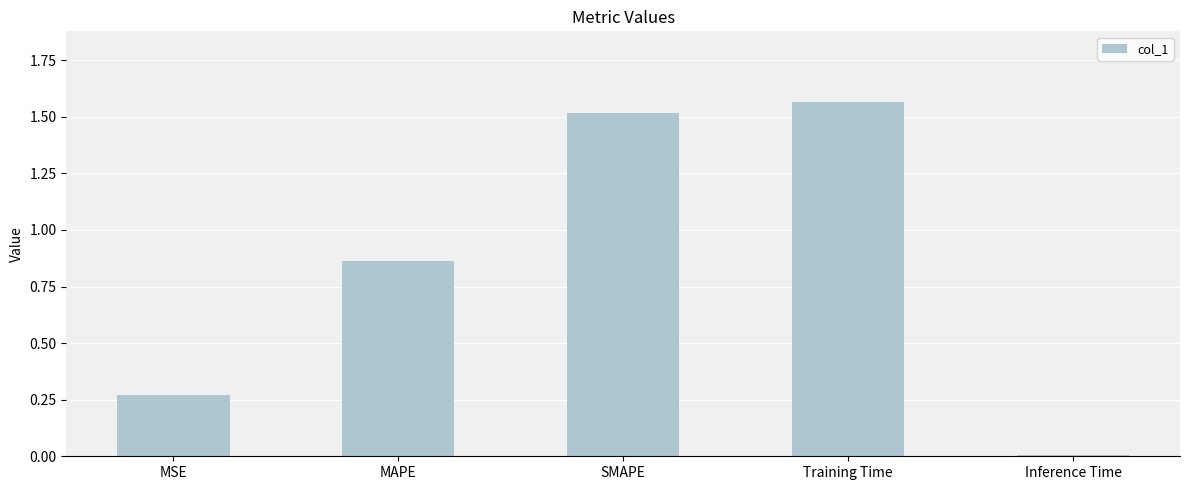

What is the difference between the values at MSE and MAPE?

0.6